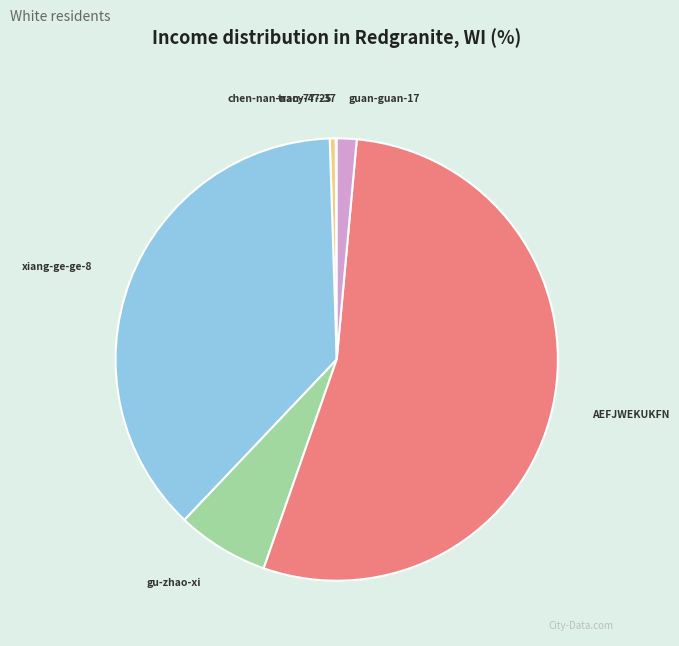

Which slice is the largest?

AEFJWEKUKFN